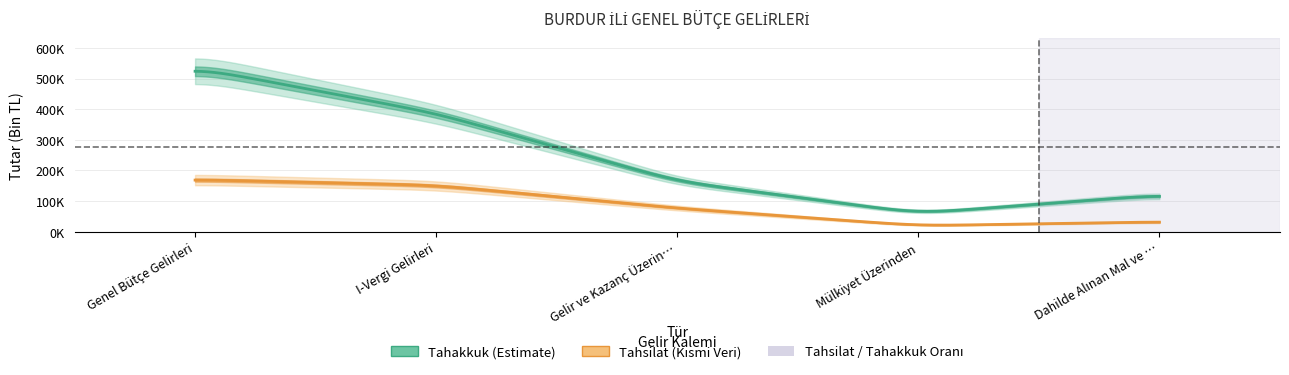

The value of Tahsilat at Genel Bütçe Gelirleri is 170027. True or false?

True